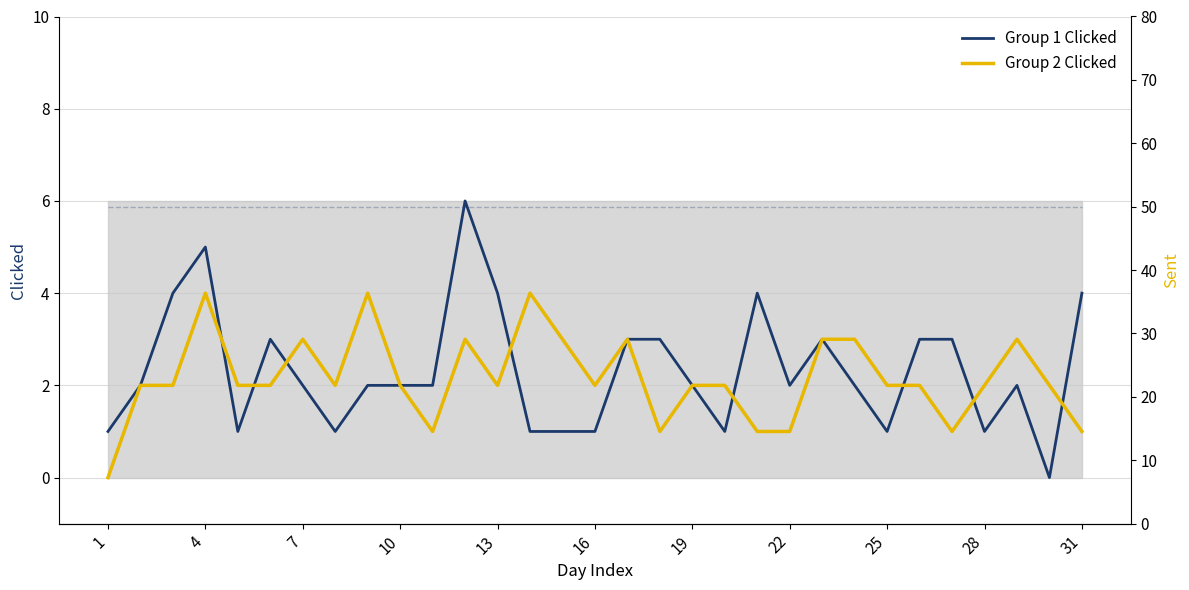

Is the value of Group 1 Clicked at 13 greater than the value of Group 2 Clicked at 30?

No